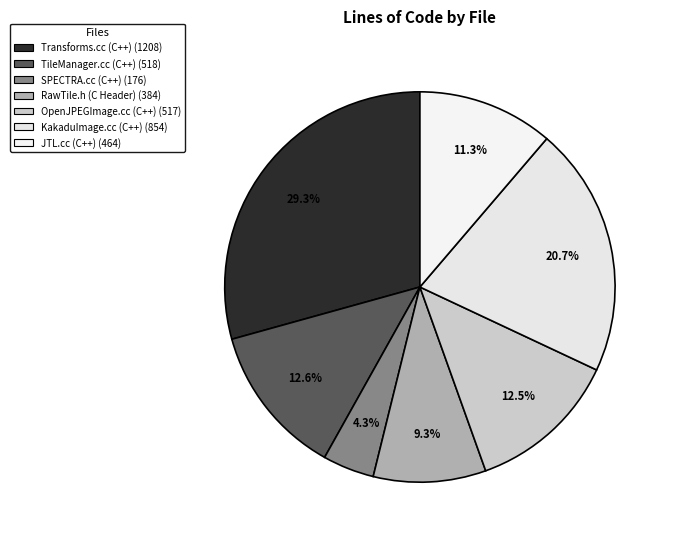

To the nearest percent, what is the average slice percentage?

14%